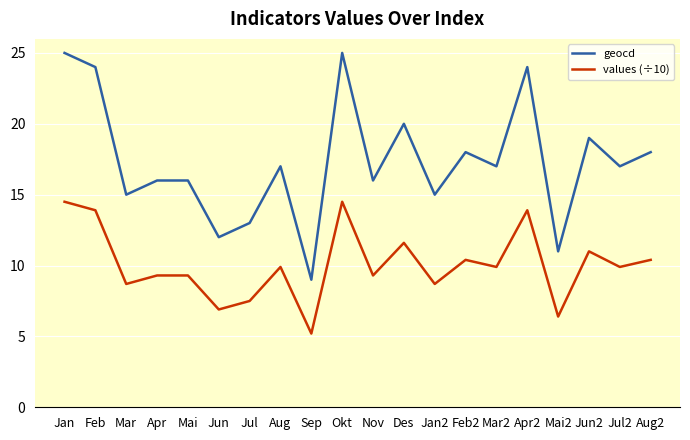

What position from the left is Nov?

11